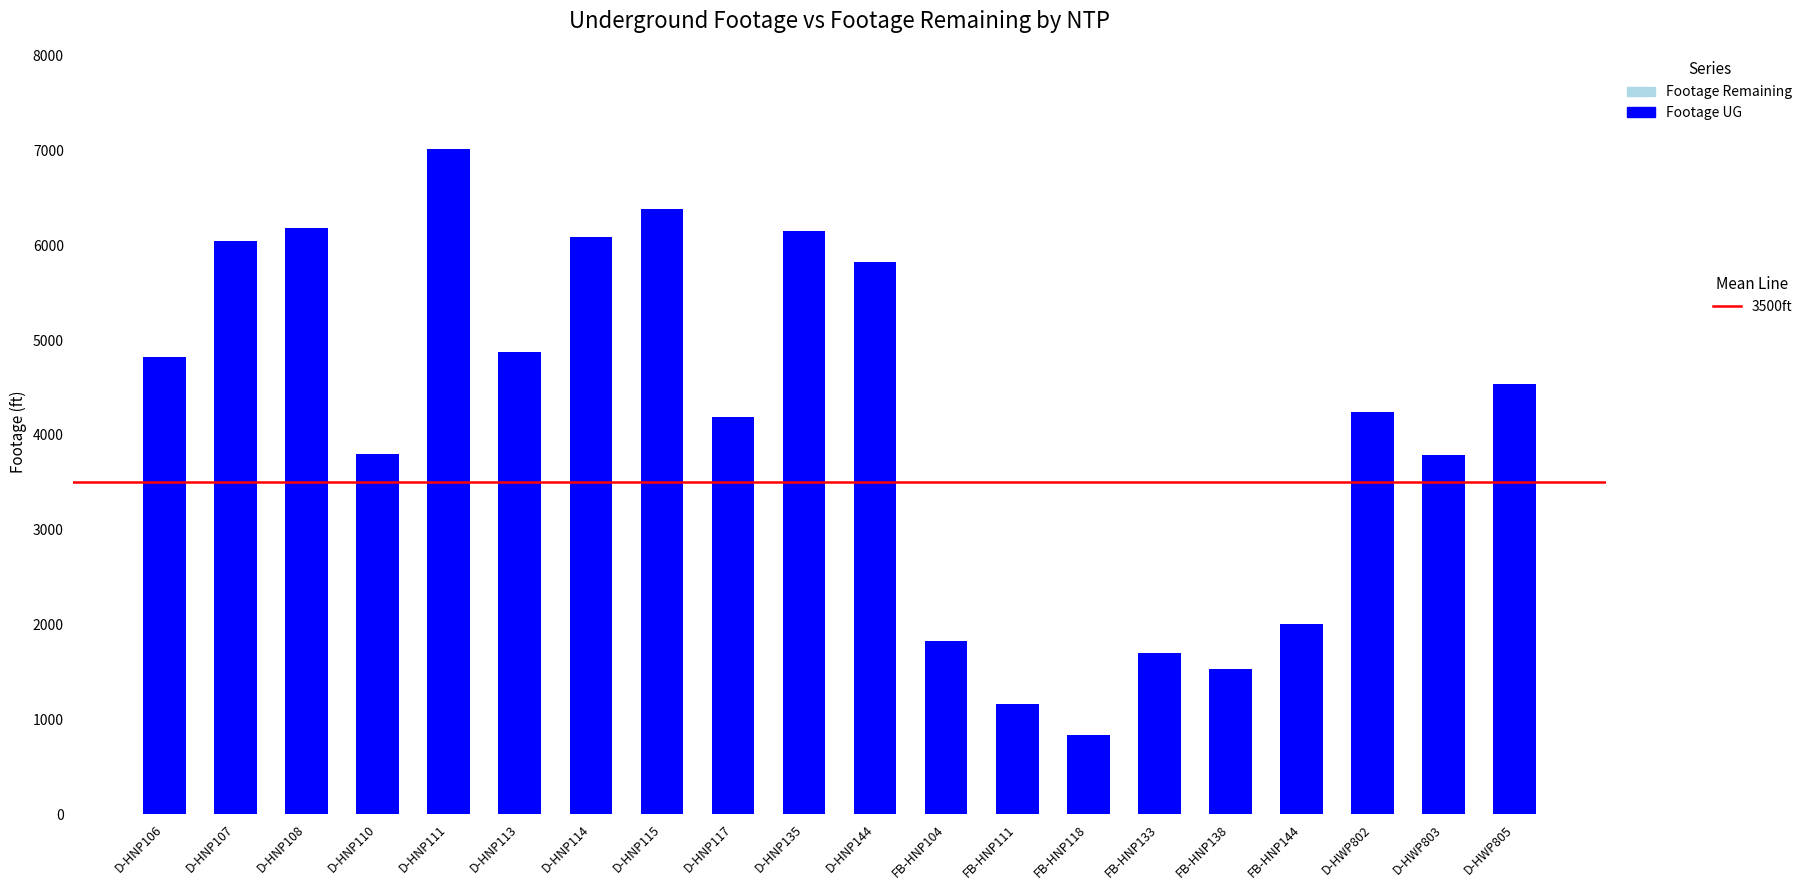

Which category has the highest value across all series?

D-HNP111